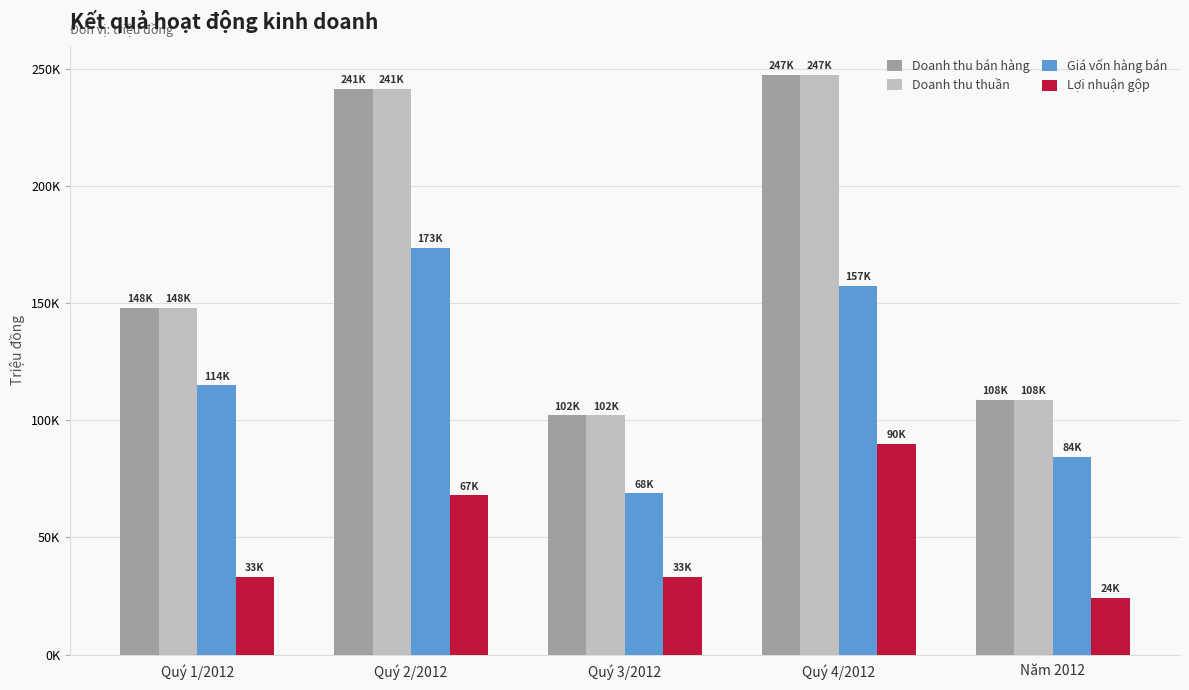

What is the label of the 3rd bar from the right?

Quý 3/2012